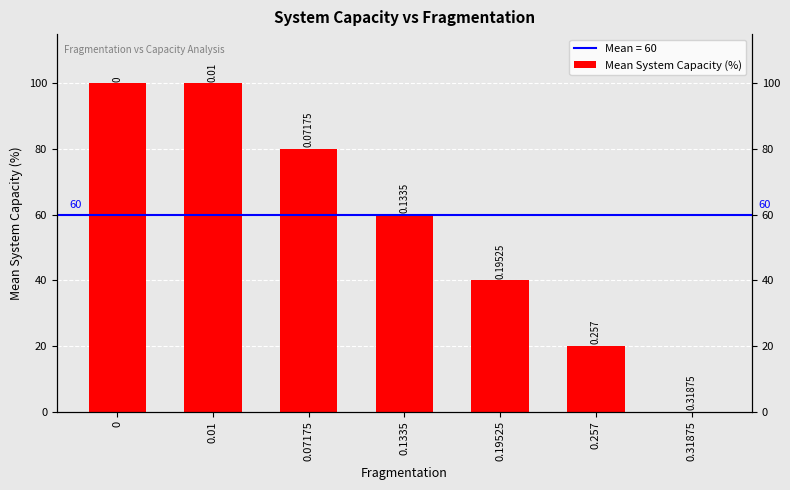

Reading left to right, what are all the values shown in this chart?

100	100	80	60	40	20	0